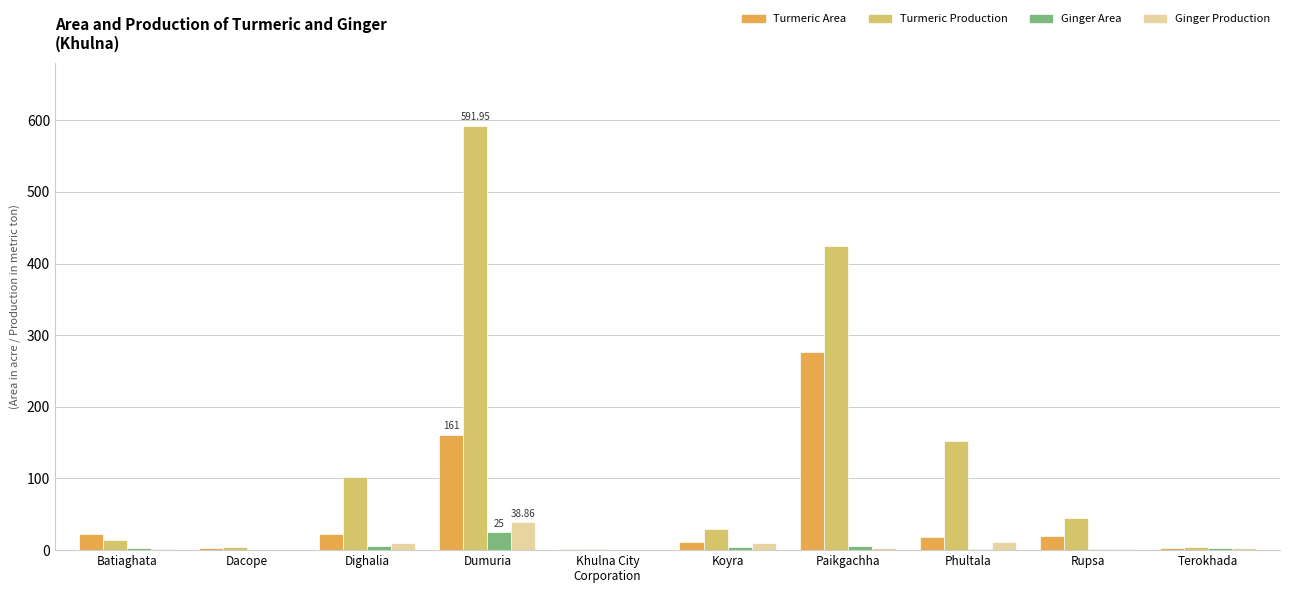

What are all the series names shown in the legend?

Turmeric Area, Turmeric Production, Ginger Area, Ginger Production